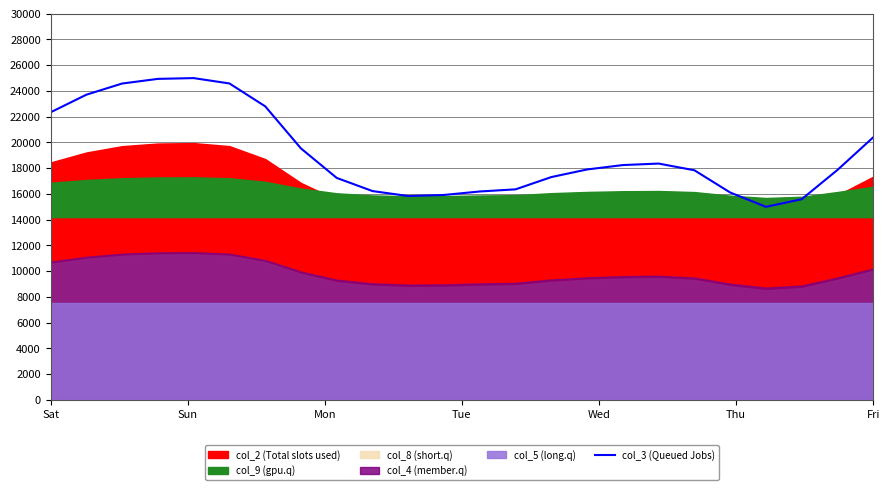

Reading right to left, extract all data points from this chart.

20400.7	17868.2	15592.5	15000.0	16112.8	17839.7	18360.6	18244.5	17902.8	17312.0	16357.6	16192.1	15922.3	15839.7	16223.7	17244.9	19536.3	22808.9	24583.8	25000.0	24939.7	24579.0	23711.2	22342.6